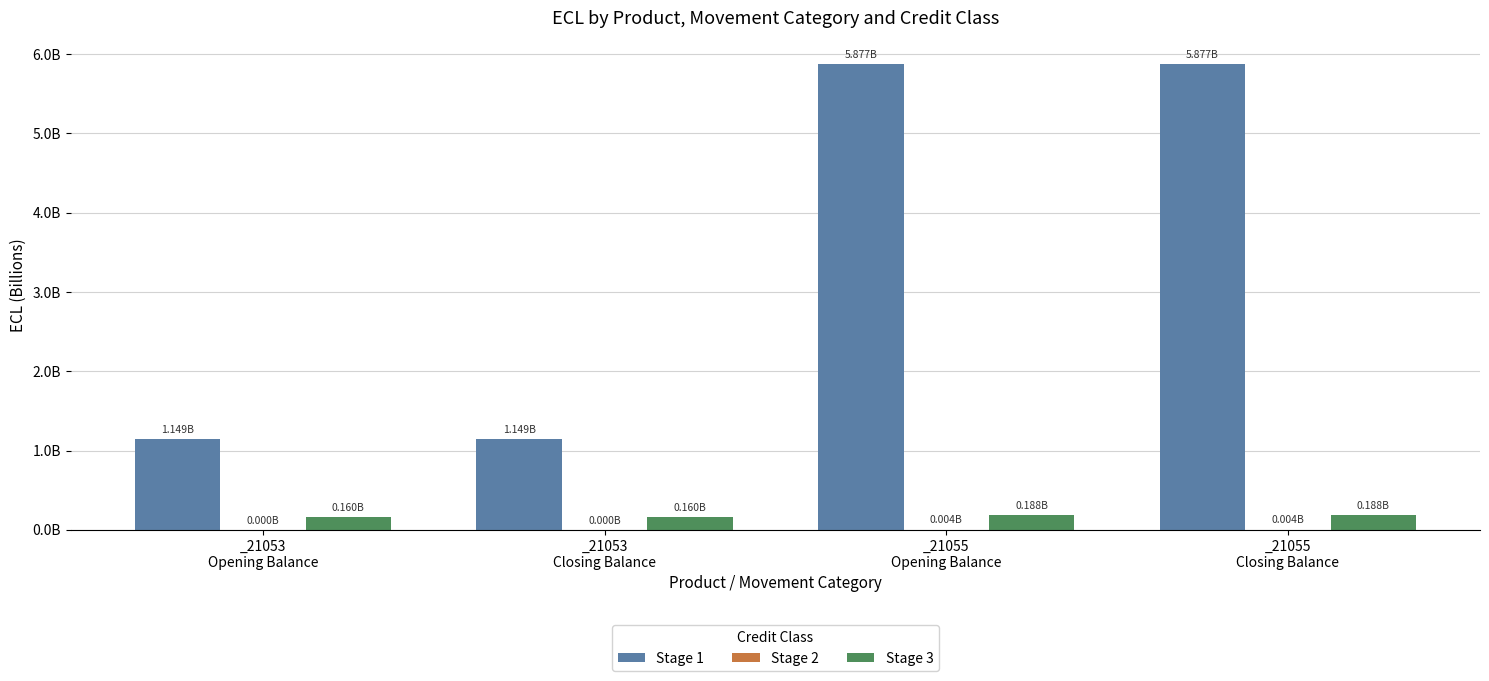

What position from the right is _21053
Opening Balance?

4